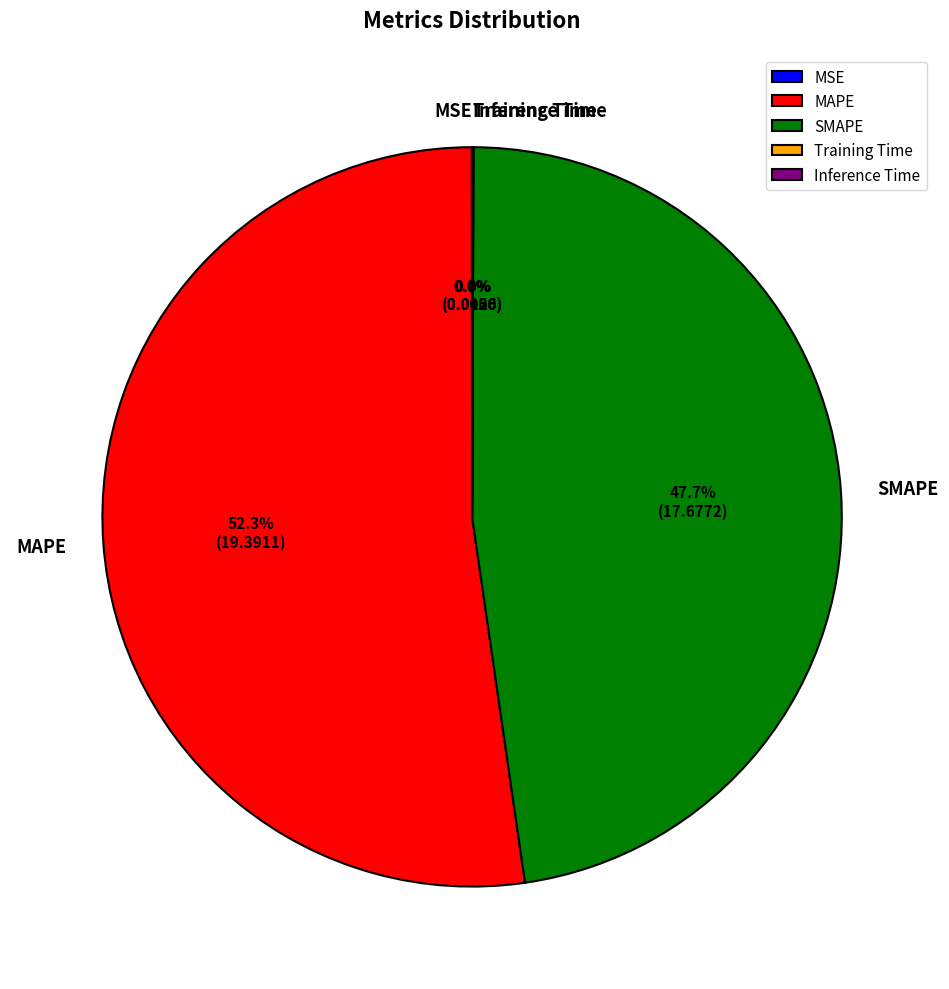

Is there a majority slice in this chart?

Yes